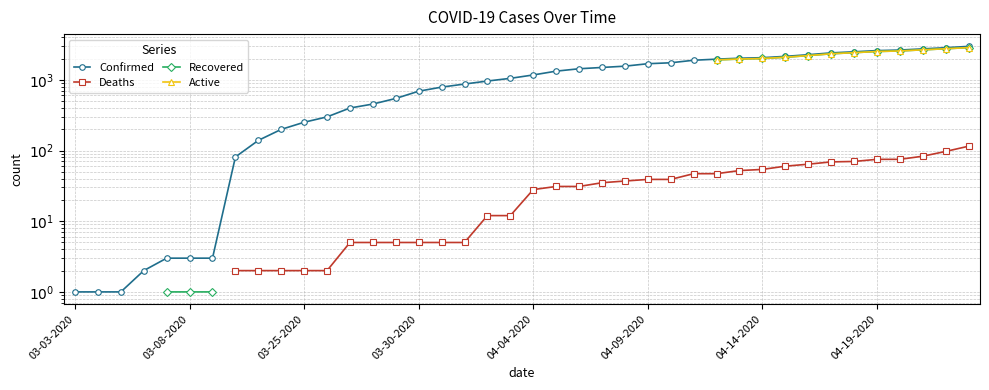

The value of Confirmed at 03-30-2020 is 268.5. True or false?

False